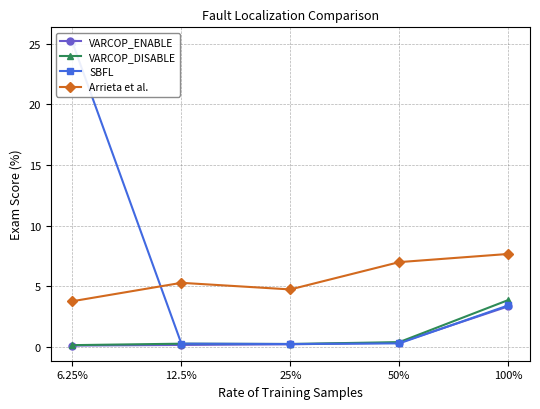

Rank the categories by SBFL value from lowest to highest.

25%, 12.5%, 50%, 100%, 6.25%